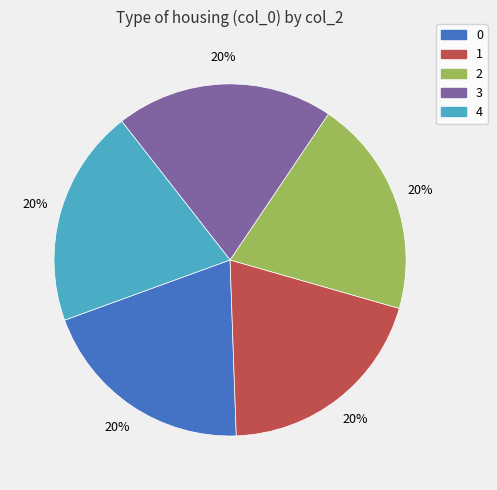

Does any single category account for the majority?

No